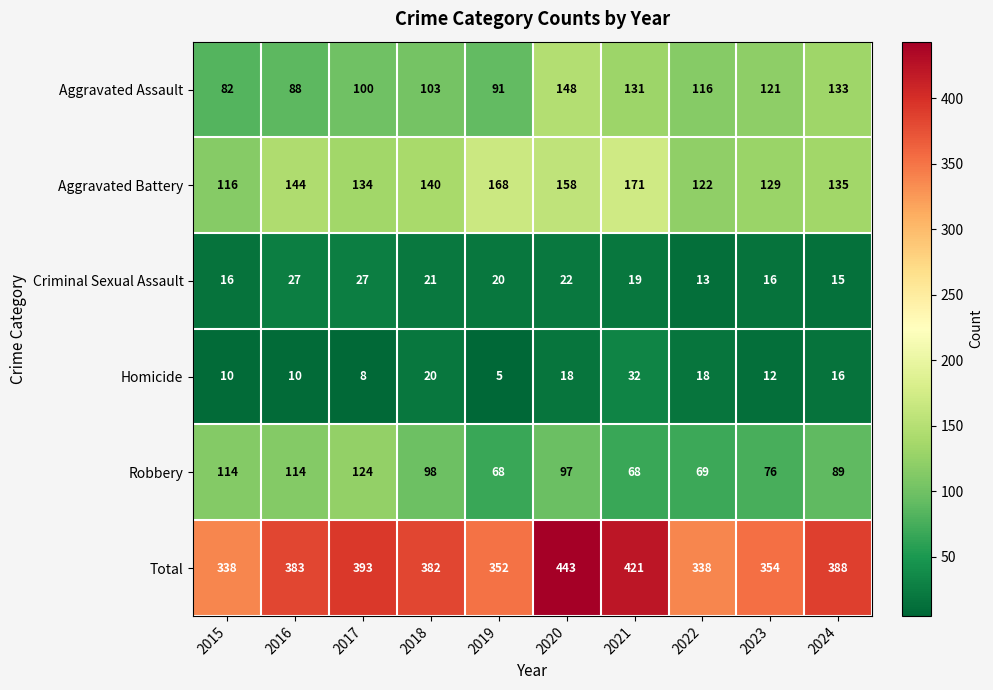

What is the minimum value for Total?

338